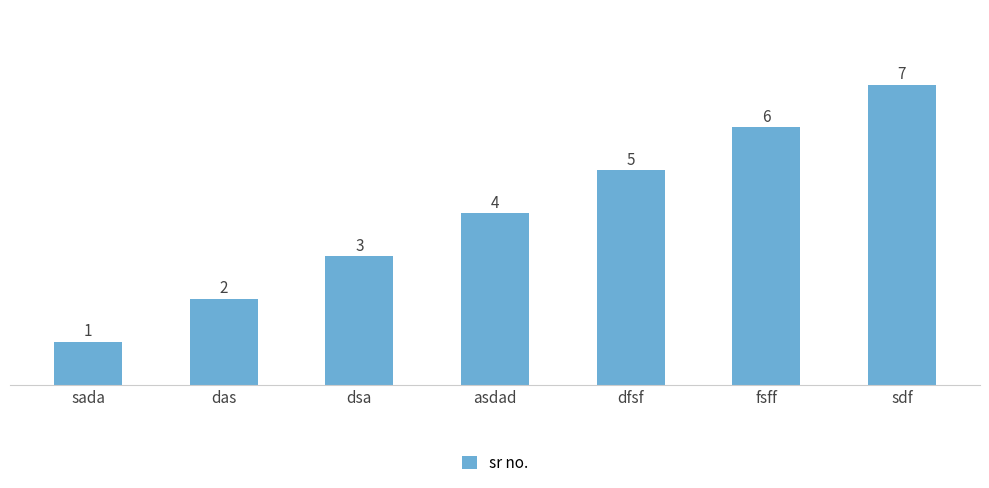

Reading left to right, transcribe all the data shown in this chart.

1	2	3	4	5	6	7